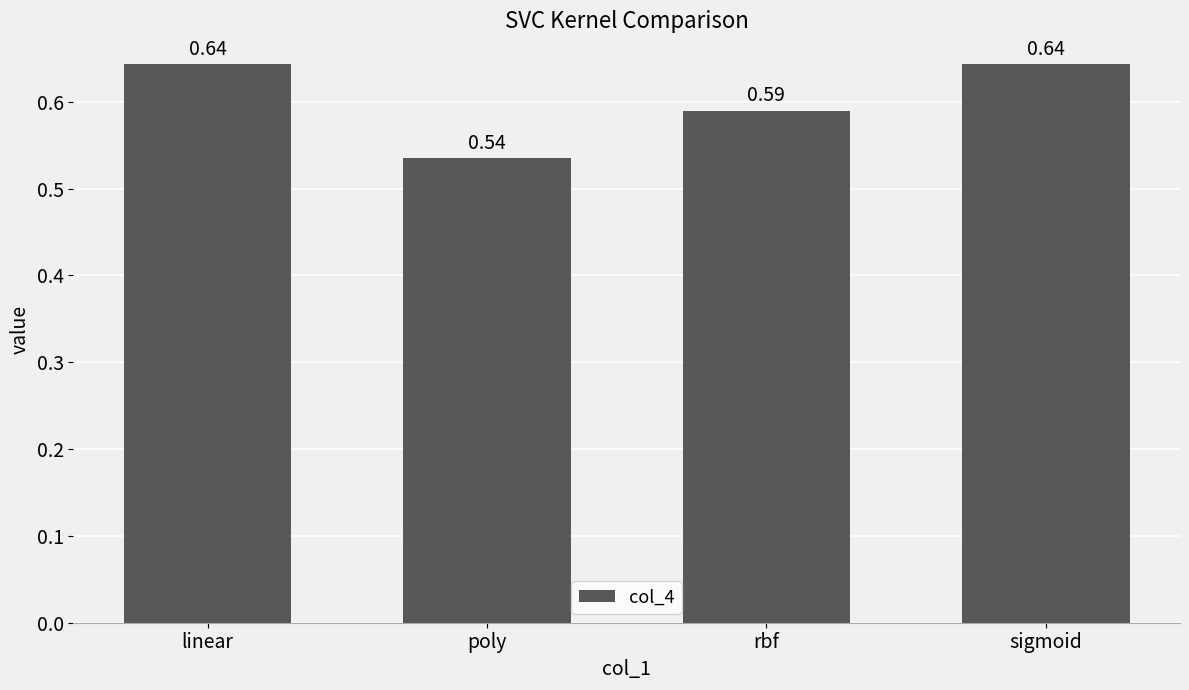

Which label corresponds to the smallest value in the chart?

poly